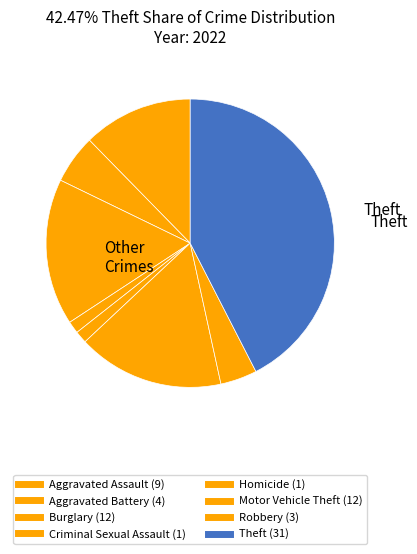

What is the largest slice in the pie chart?

Theft